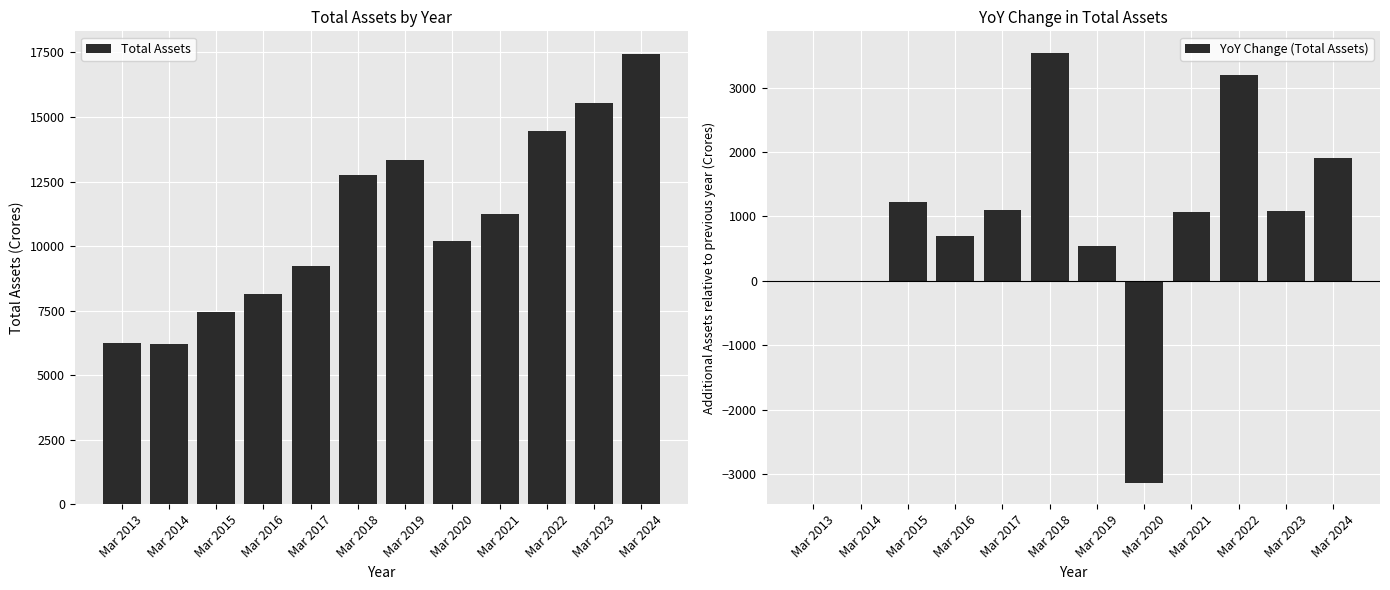

Is the value of Total Assets at Mar 2016 greater than the value of YoY Change (Total Assets) at Mar 2014?

Yes